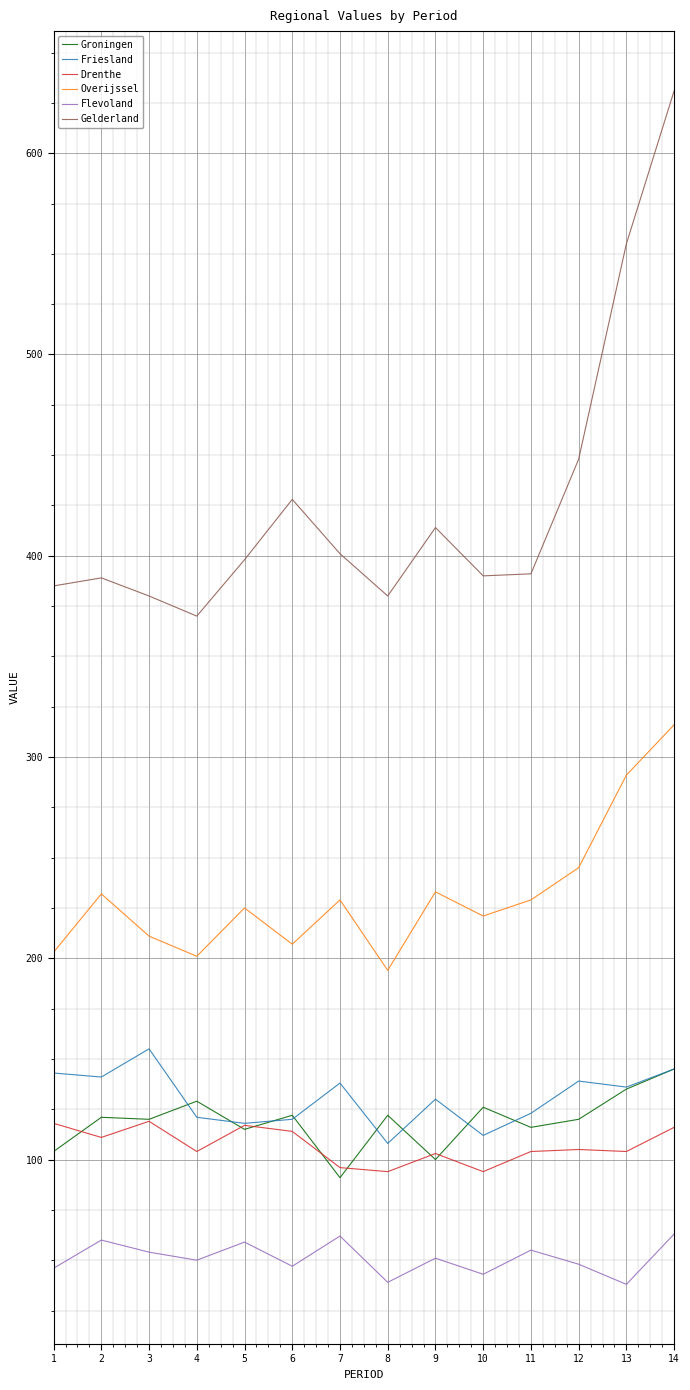

The value of Flevoland at 11 is 15. True or false?

False